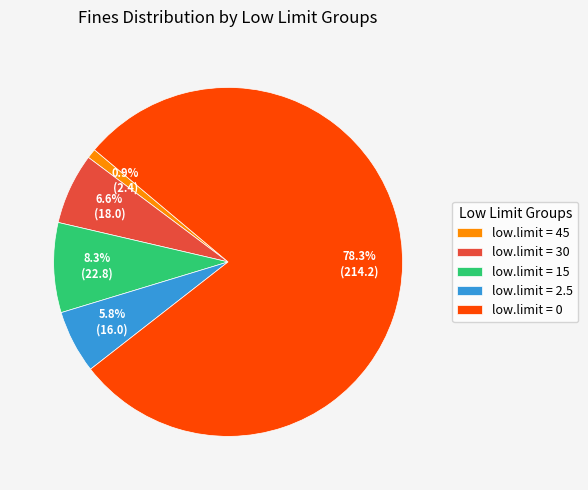

Between low.limit = 30 and low.limit = 45, which is larger?

low.limit = 30